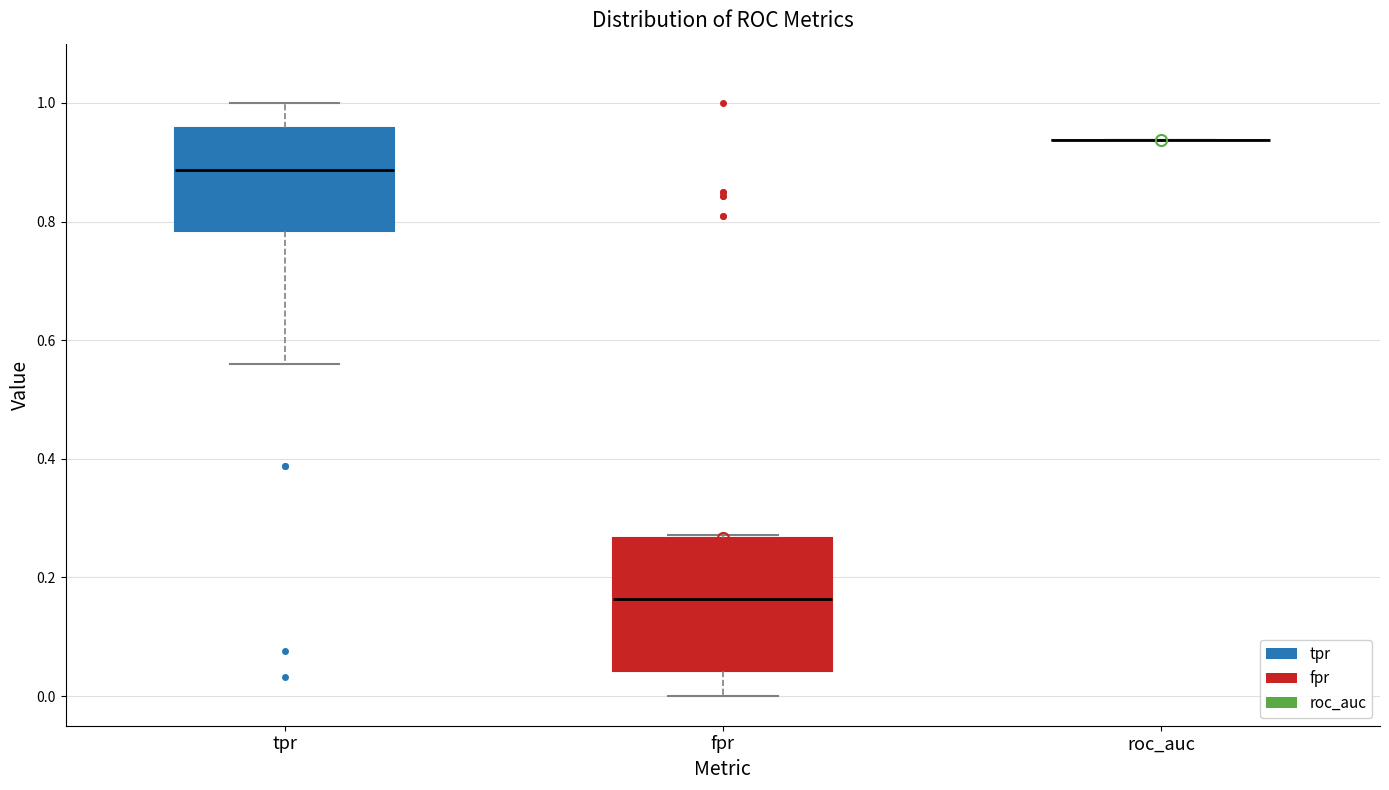

Reading left to right, transcribe this box plot: for each box, give where its median line is, the range the box spans, and where its two whiskers end, as read against the y-axis. The values are not printed on the chart, so give them approximately, as read against the axis.

tpr: median 0.88, box 0.78 to 0.96, whiskers 0.56 to 1.00
fpr: median 0.16, box 0.04 to 0.26, whiskers 0.00 to 0.28
roc_auc: box collapsed to a line at 0.94, whiskers 0.94 to 0.94